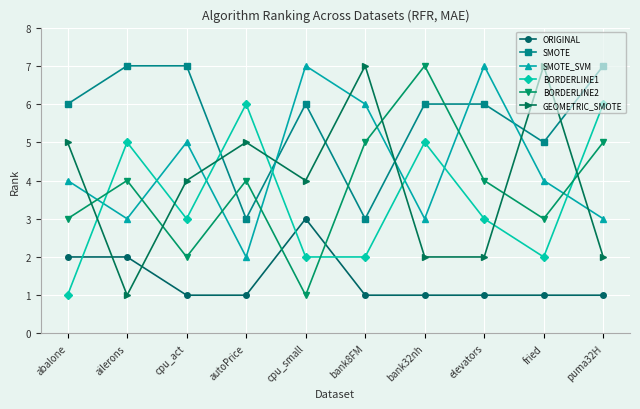

Which series has the largest total across all categories?

SMOTE